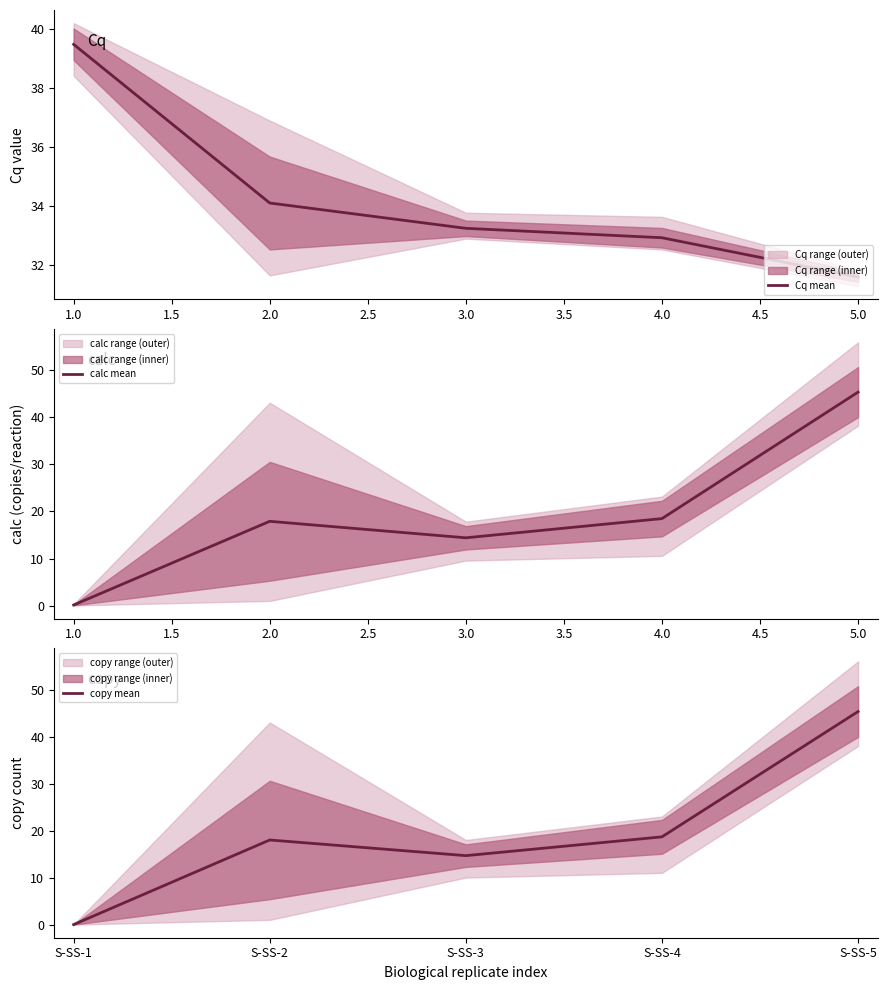

What is the sum of the Cq mean values at 1.0 and 2.0?

73.6